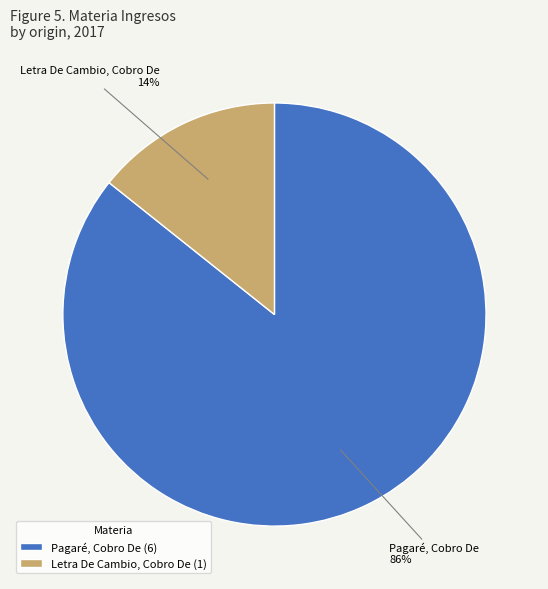

To the nearest percent, what is the combined percentage of Pagaré, Cobro De and Letra De Cambio, Cobro De?

100%